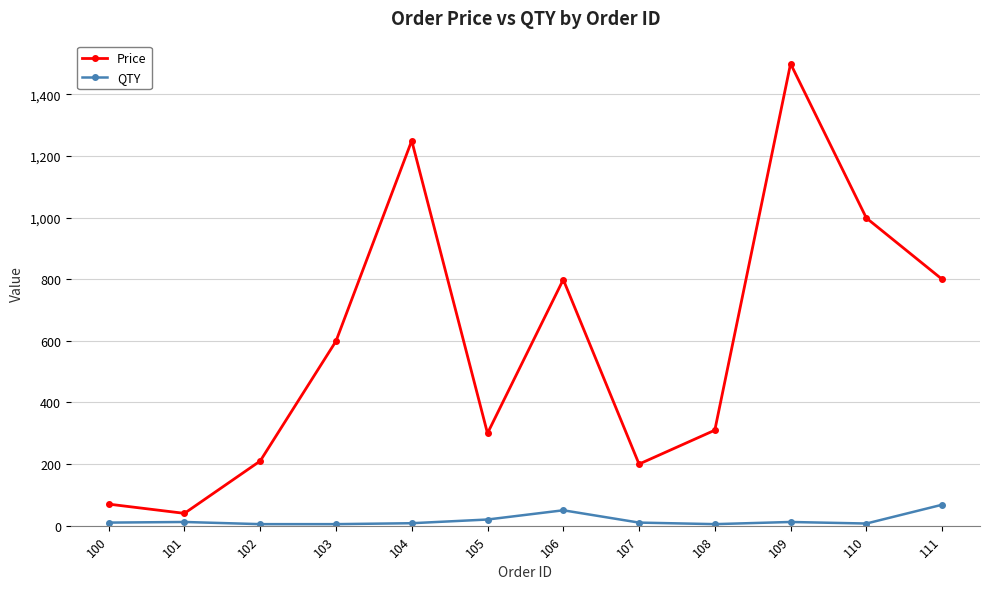

The Price series shows 564 at 109. True or false?

False